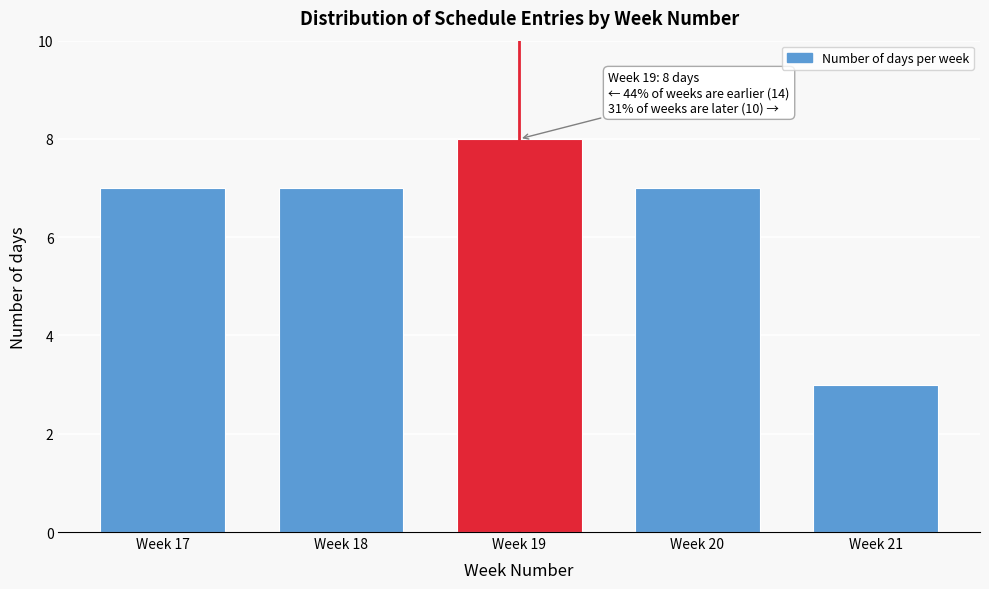

Reading left to right, list all the values displayed in this chart.

Week 17=7	Week 18=7	Week 19=8	Week 20=7	Week 21=3